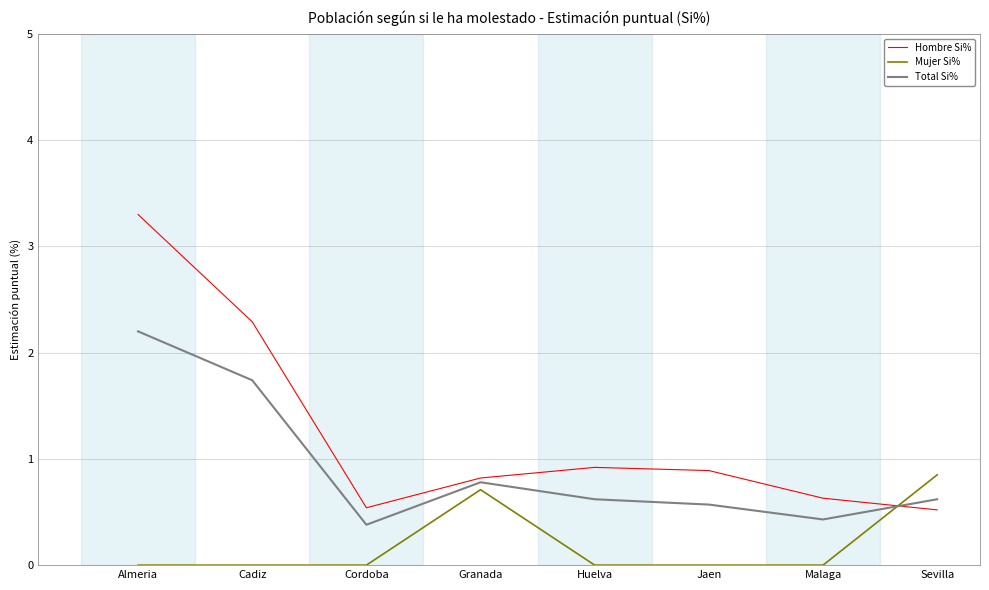

What is the difference between the Hombre Si% values at Cordoba and Granada?

0.3